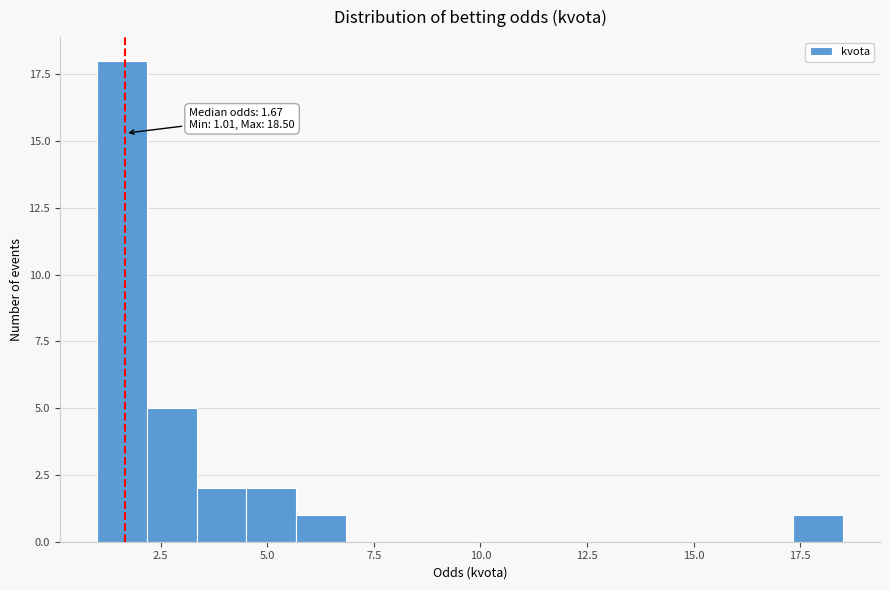

Around what value on the x-axis is the tallest bar? Give the approximate position of its centre, as read against the axis.

1.5